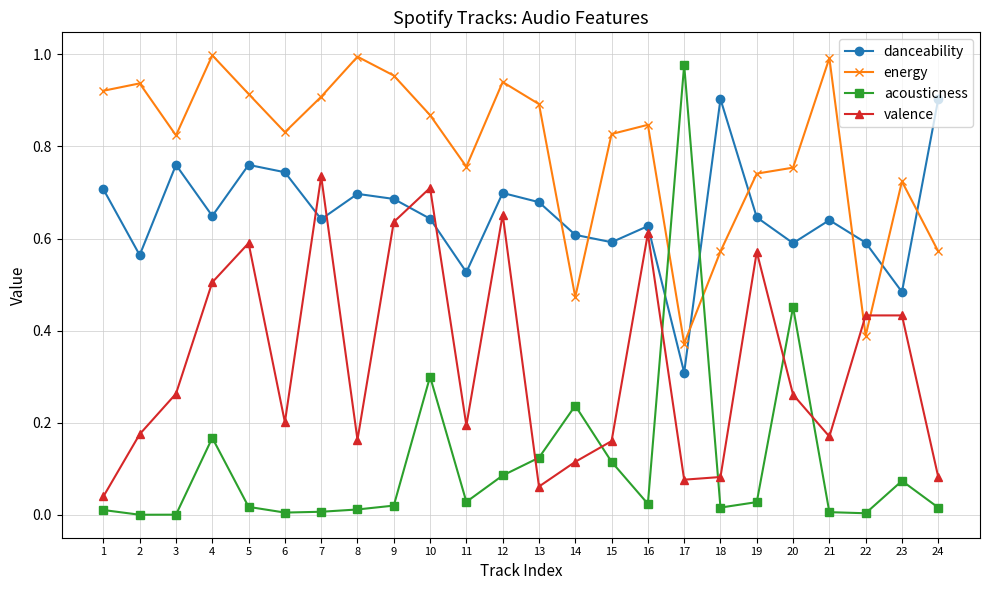

Is the value of danceability at 23 greater than the value of valence at 15?

Yes